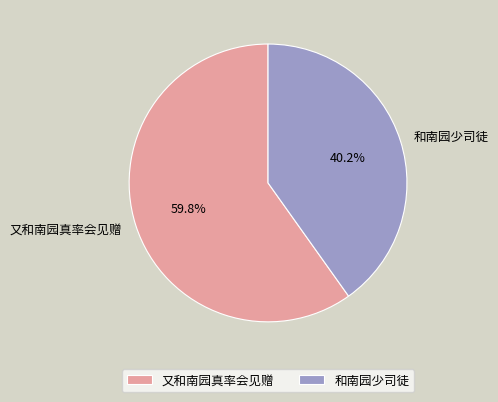

Count the number of slices in the pie.

2